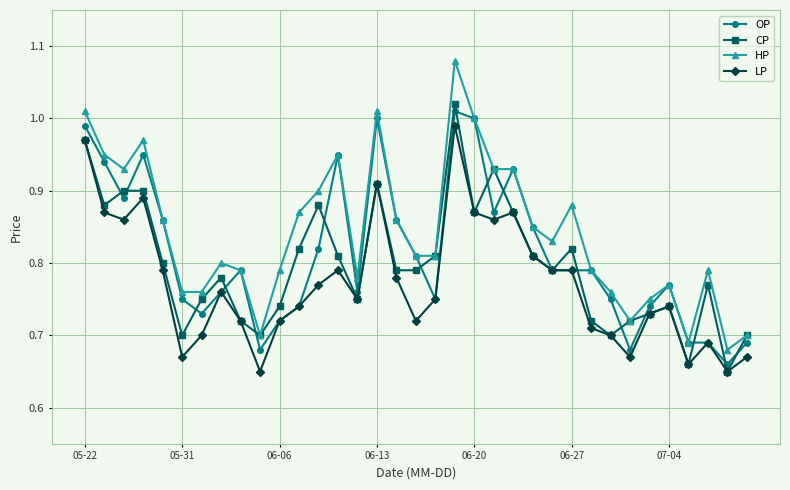

Which series has the widest spread of values?

HP